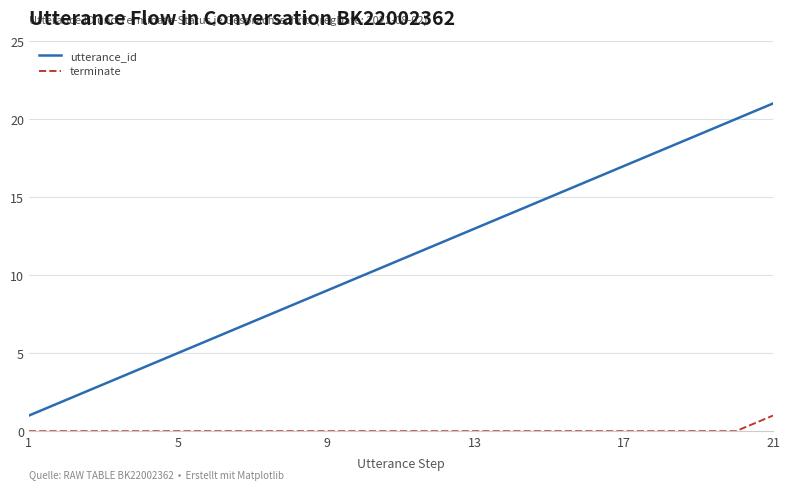

True or false: terminate and utterance_id intersect in this chart.

False